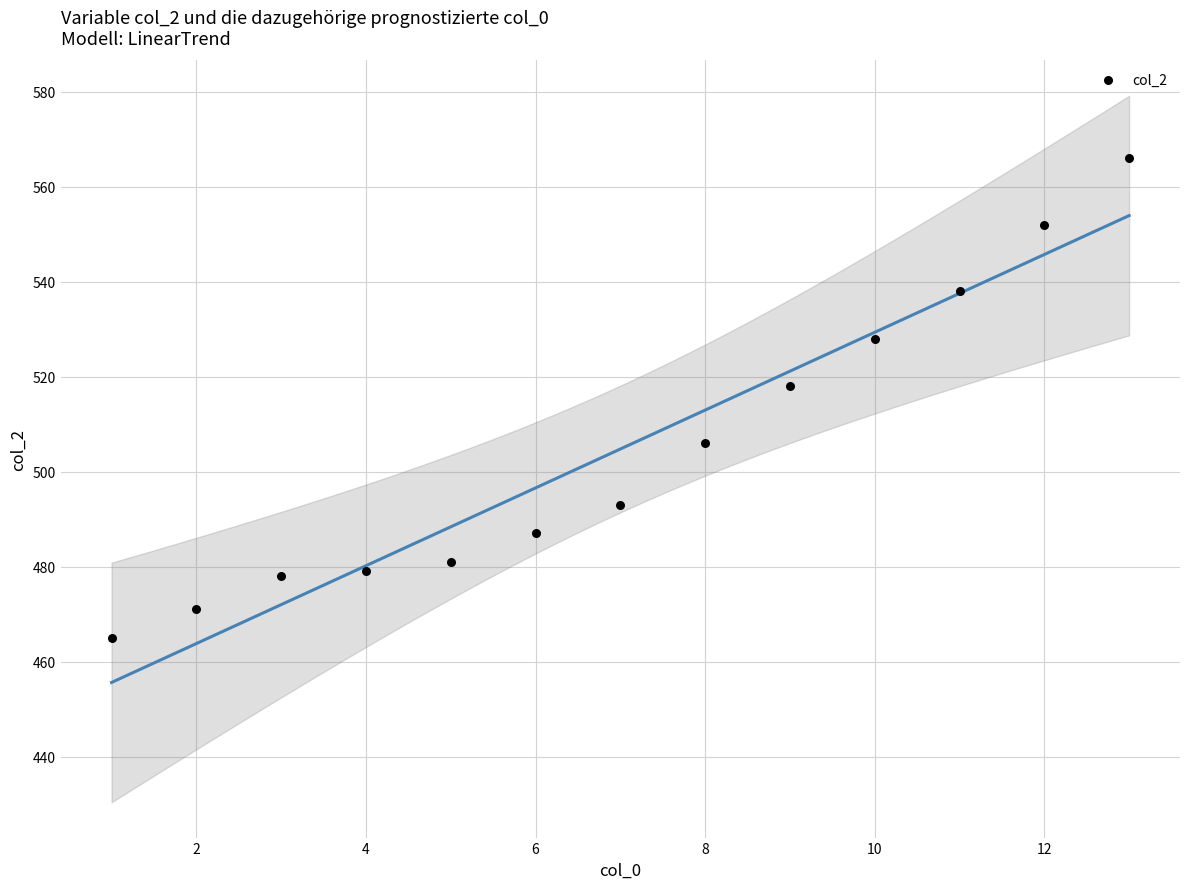

What is the range of X values (max minus min)?

12